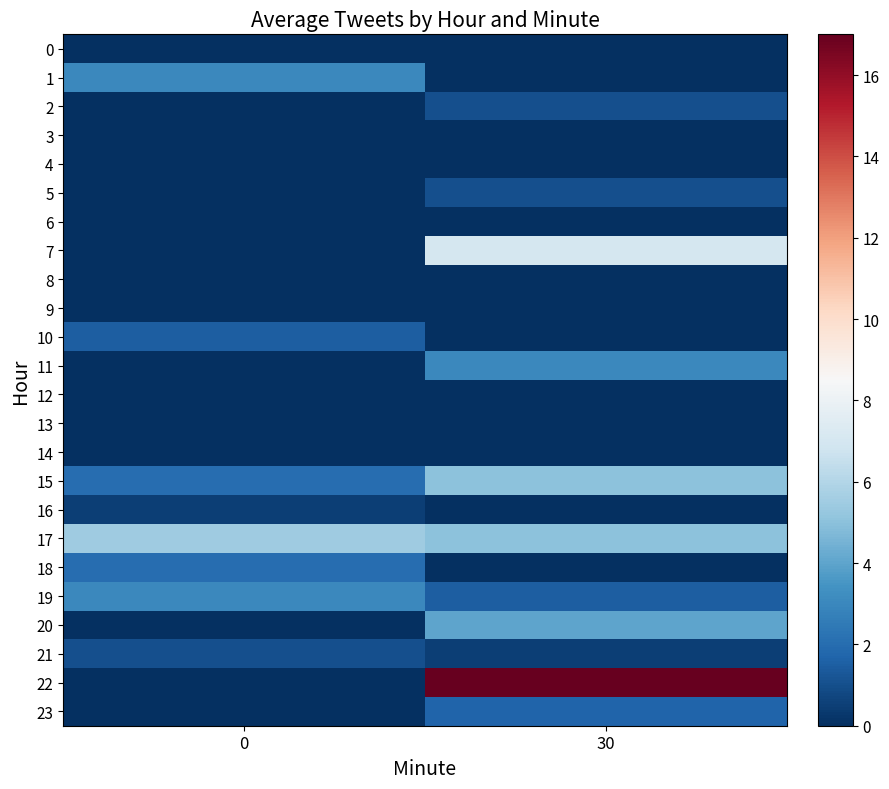

At which category is the sum across all series the highest?

30